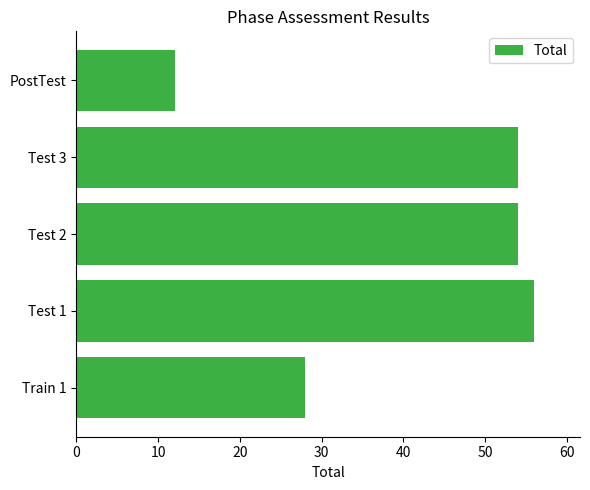

What is the sum of all values?

204